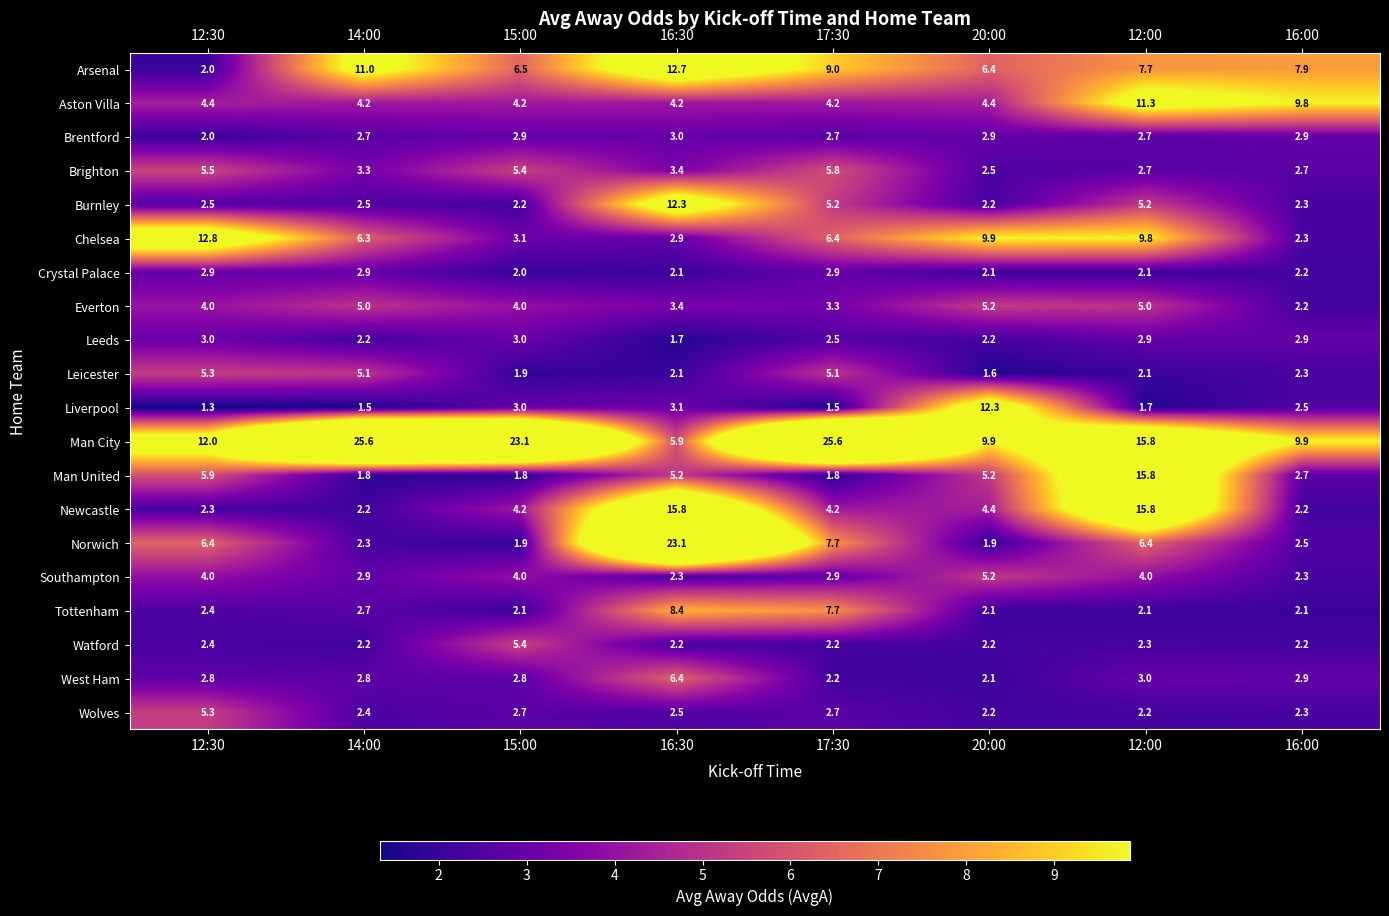

What is the average value of the Man United series?

5.0